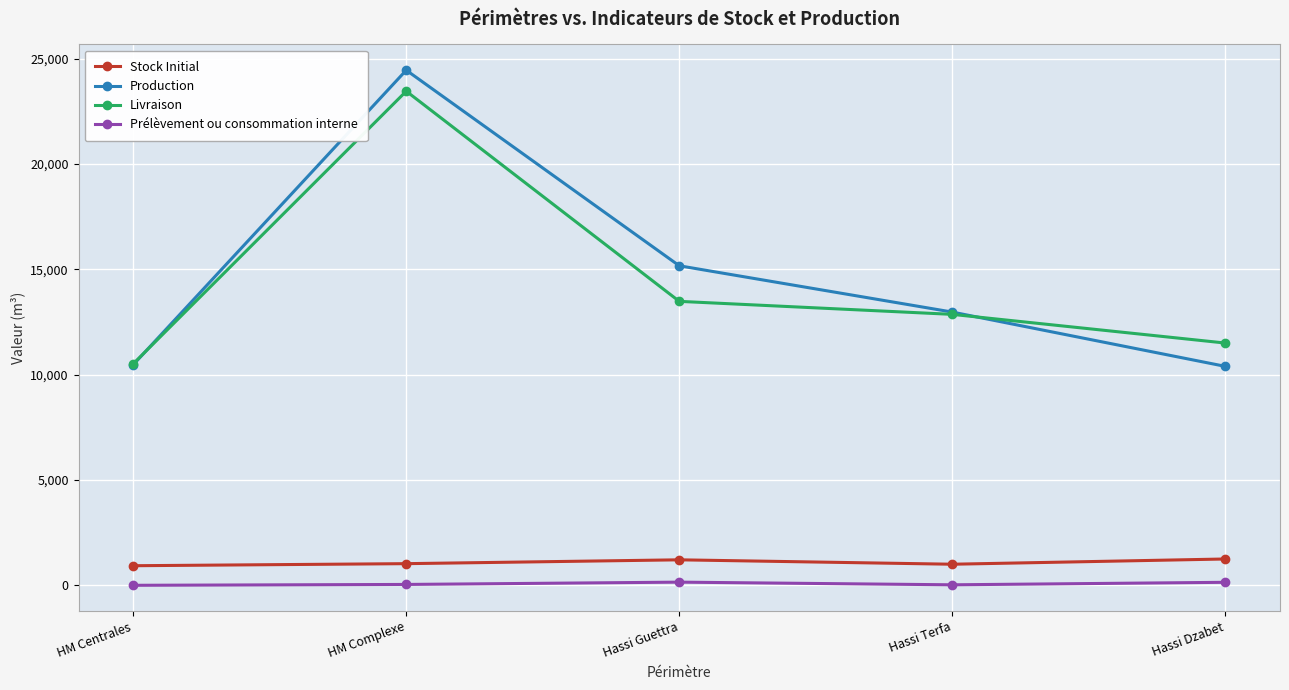

What is the lowest value of the Livraison series?

10516.3